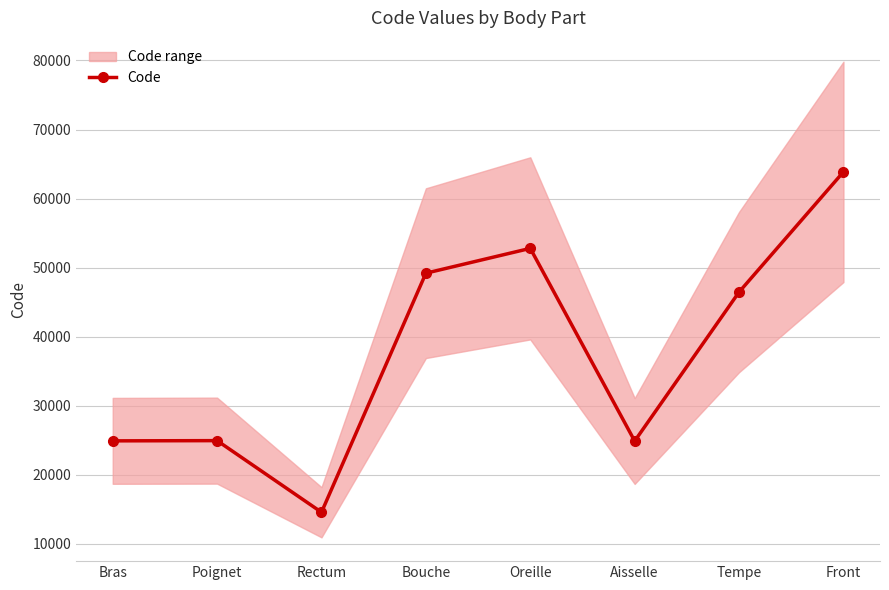

Approximately how many times larger is the value at Oreille compared to Bras?

2.1